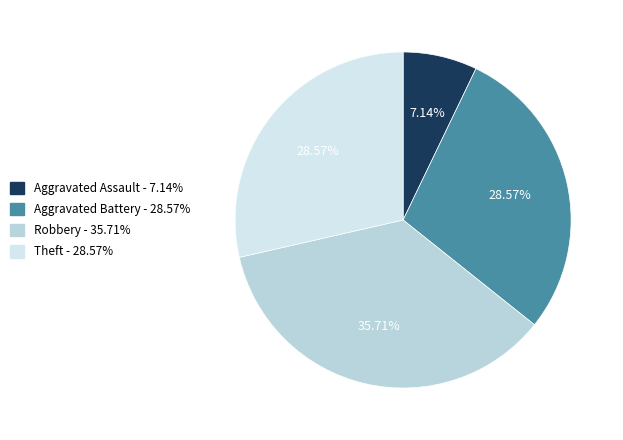

Count the number of slices in the pie.

4